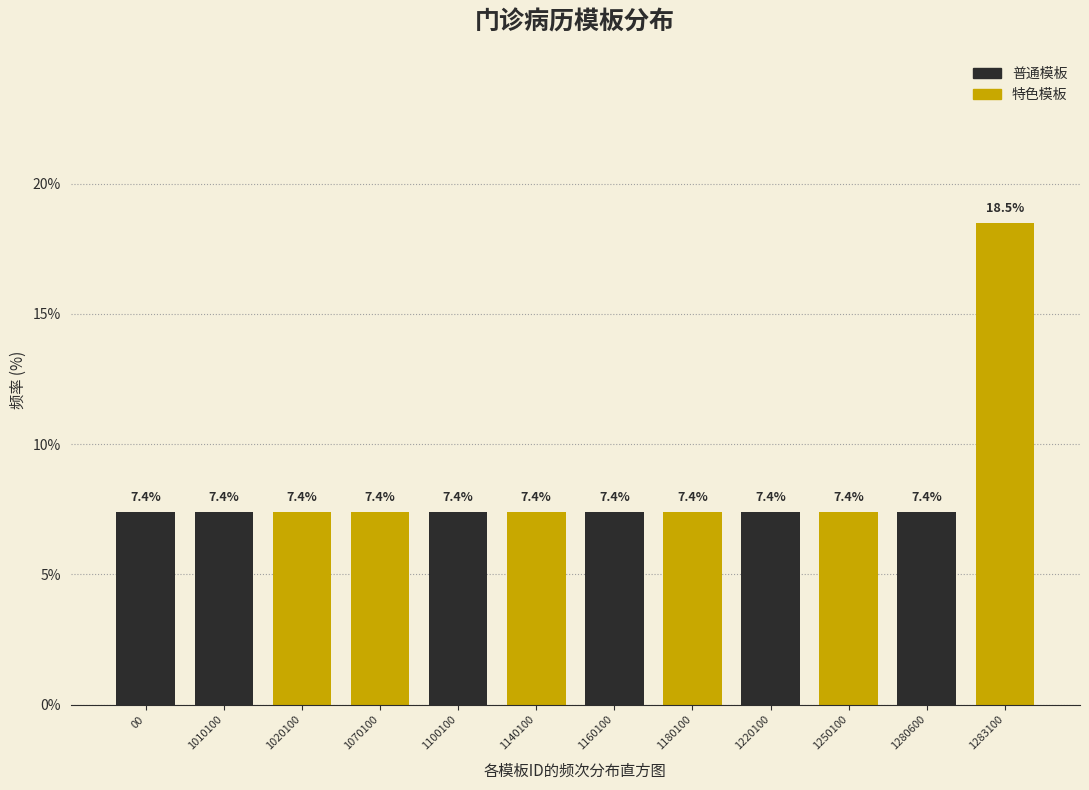

Reading left to right, extract all data points from this chart.

00=7.4	1010100=7.4	1020100=7.4	1070100=7.4	1100100=7.4	1140100=7.4	1160100=7.4	1180100=7.4	1220100=7.4	1250100=7.4	1280600=7.4	1283100=18.5